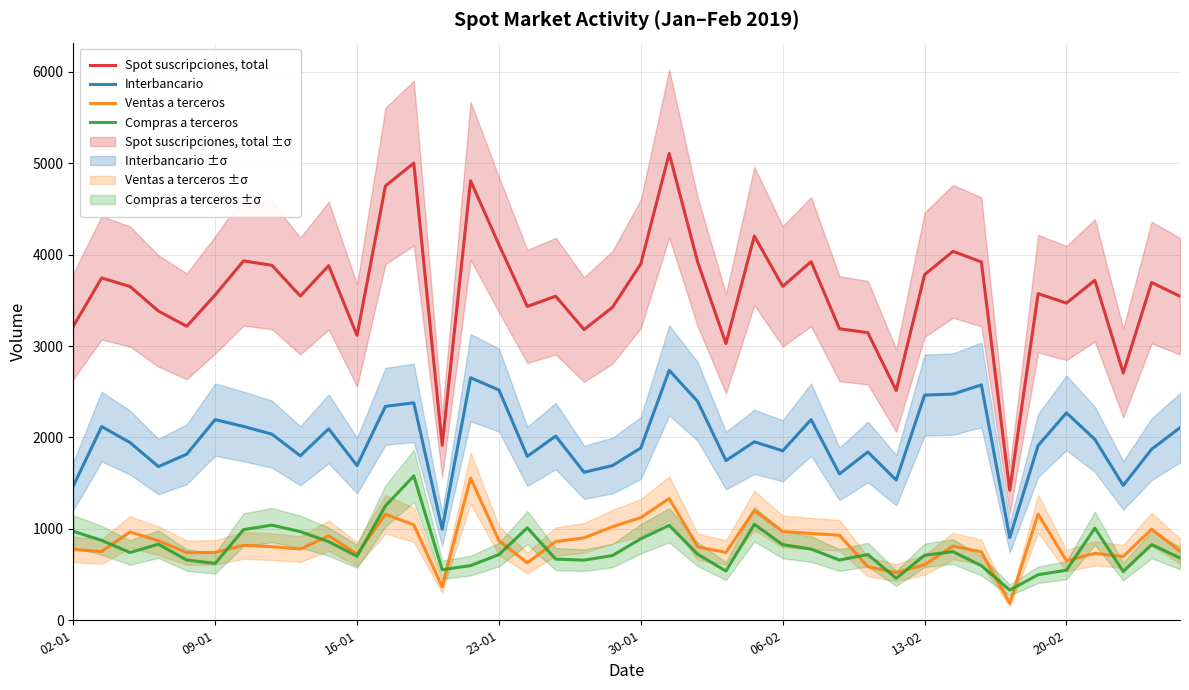

What is the maximum value for Compras a terceros?

1579